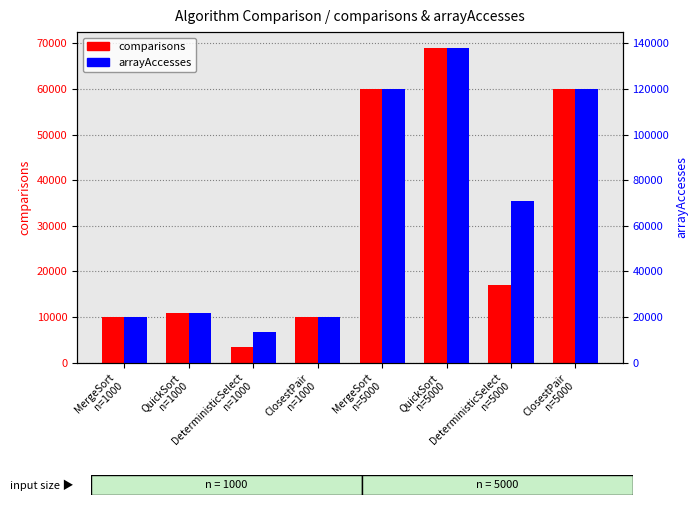

What is the difference between the comparisons values at MergeSort
n=5000 and DeterministicSelect
n=5000?

43000